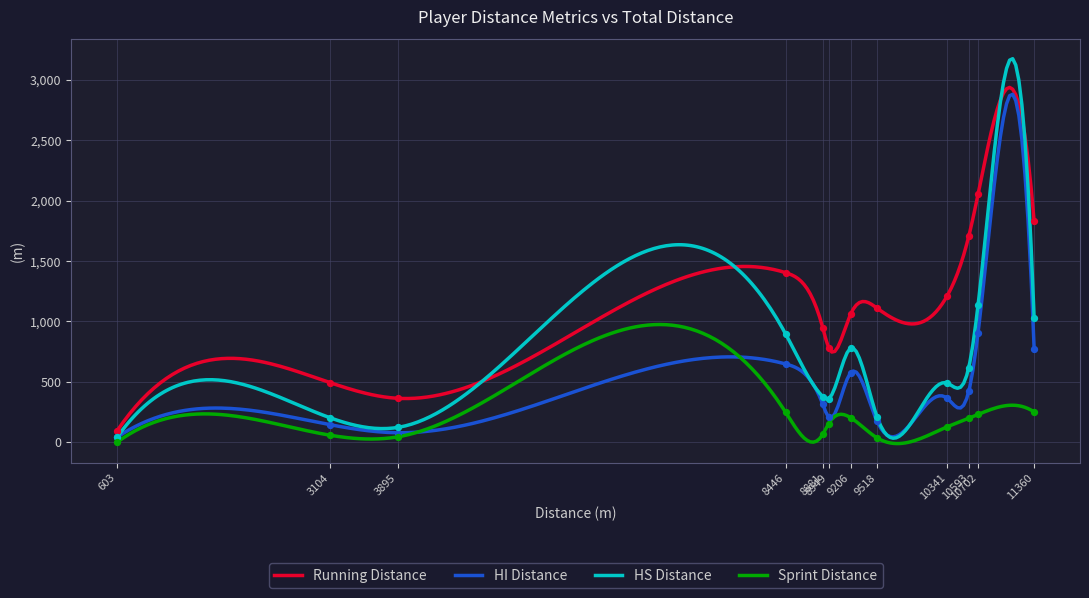

Which series has the largest total across all categories?

Running Distance